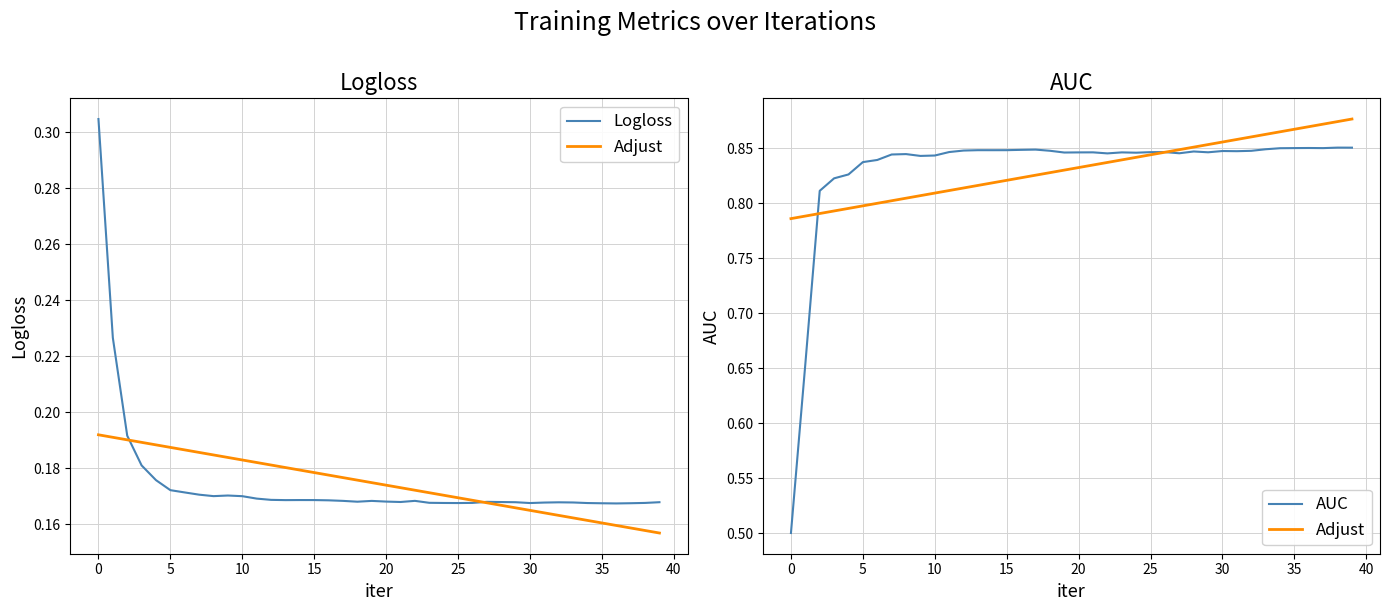

At which category is the sum across all series the highest?

39